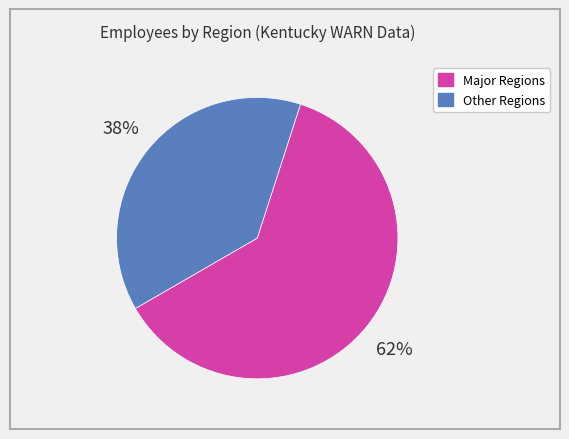

Does any single category account for the majority?

Yes